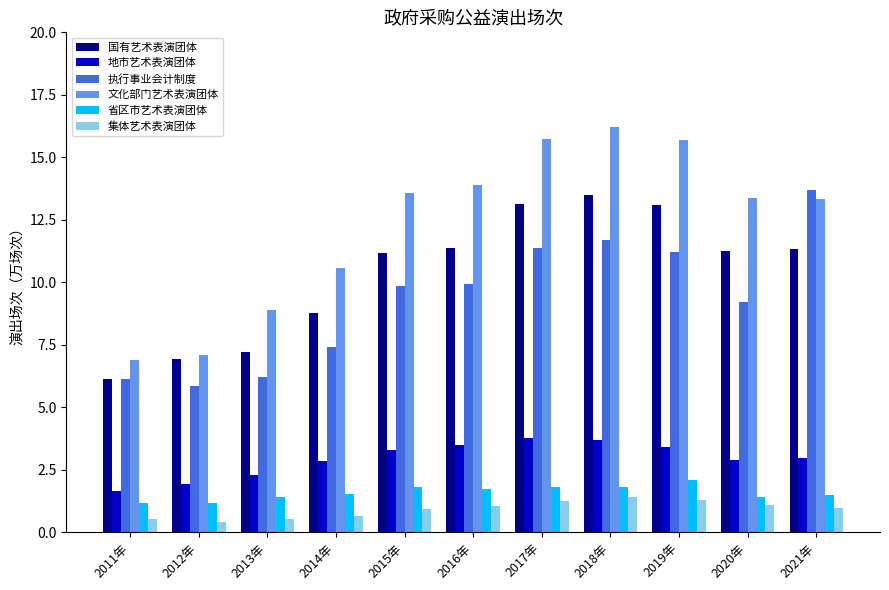

What is the sum of the 执行事业会计制度 values at 2017年 and 2018年?

23.1